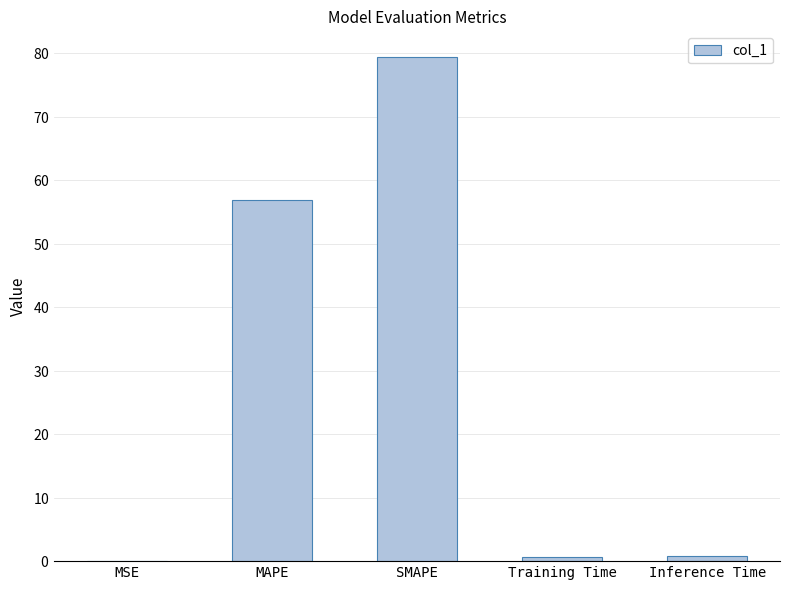

List the labels in order of value, smallest first.

MSE, Training Time, Inference Time, MAPE, SMAPE